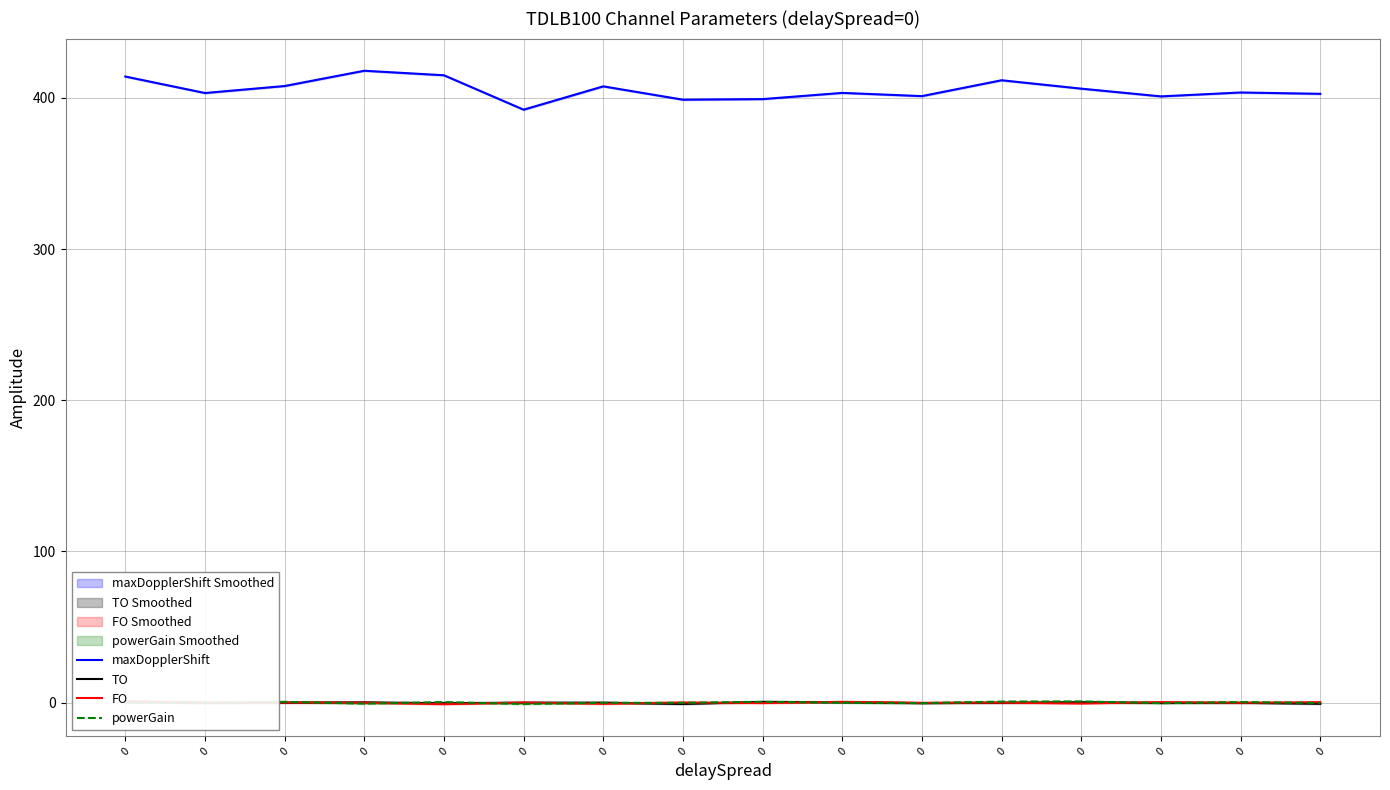

Which series has the widest spread of values?

maxDopplerShift